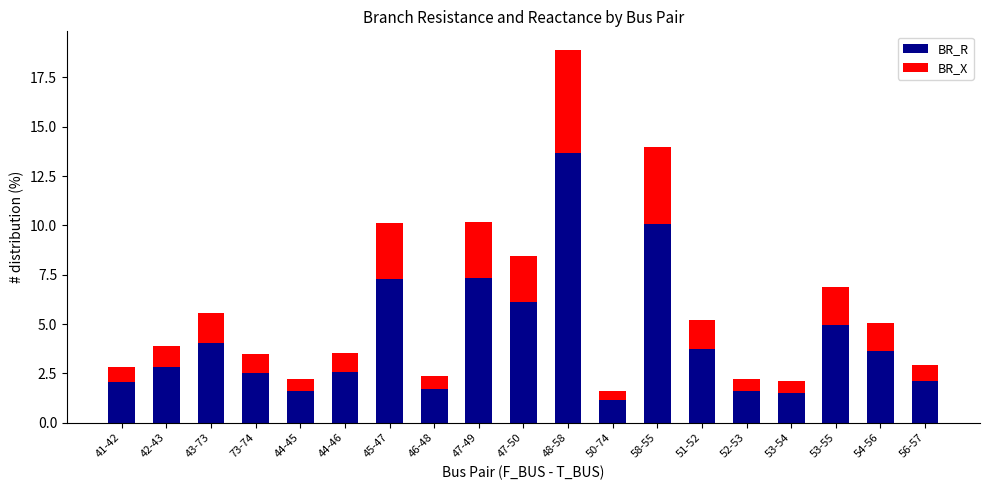

At which category is the sum across all series the highest?

48-58